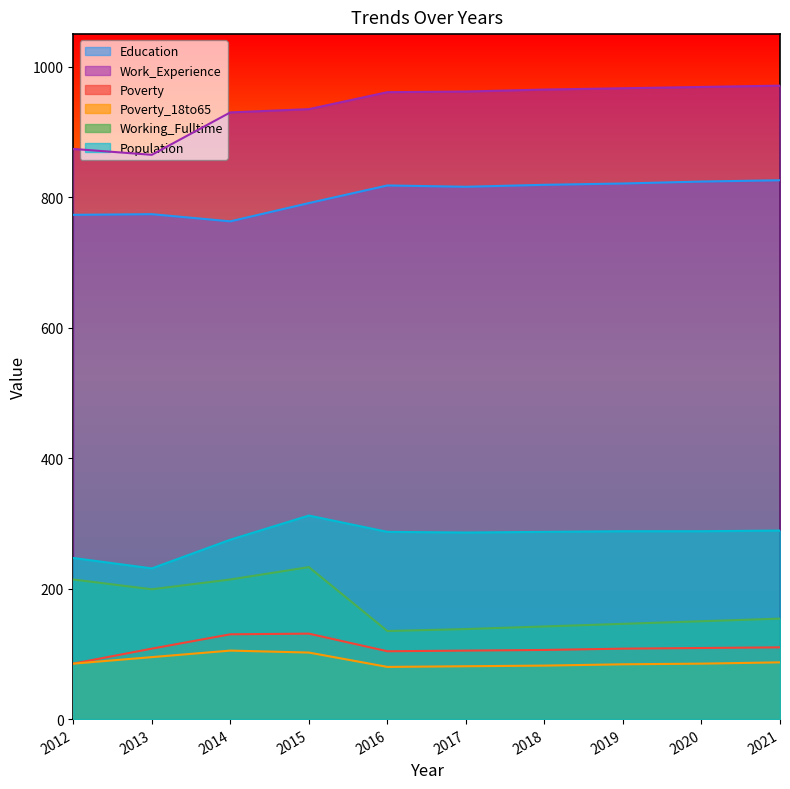

Rank the series at 2020 from highest to lowest value.

Work_Experience, Education, Population, Working_Fulltime, Poverty, Poverty_18to65